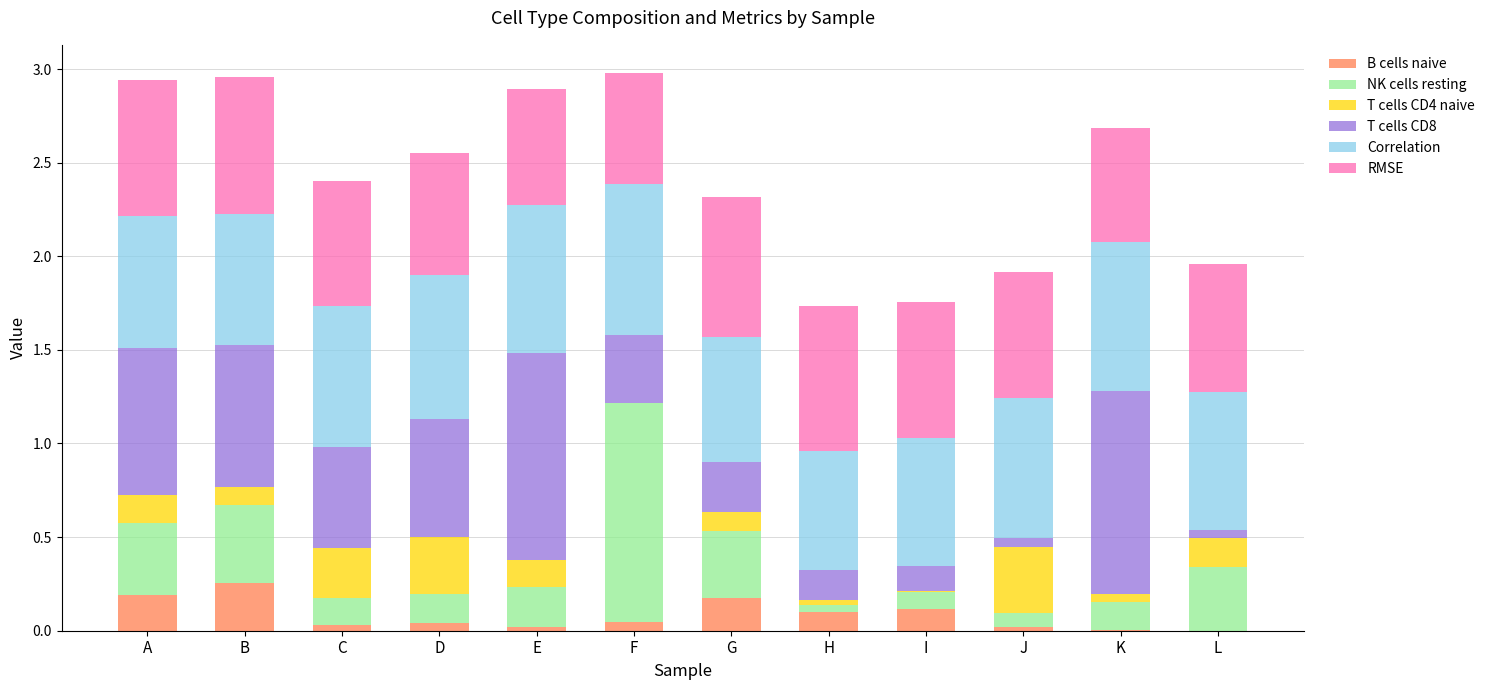

The B cells naive series shows 0.3 at B. True or false?

True